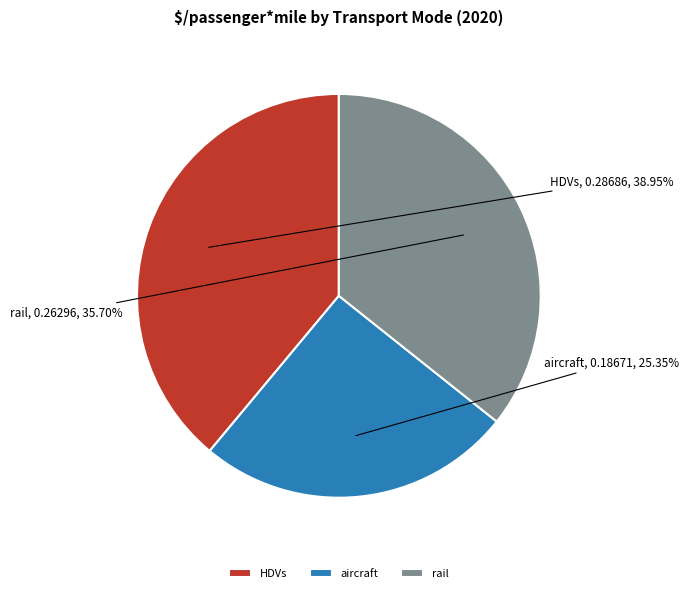

Combined, do aircraft and HDVs account for over 50%?

Yes